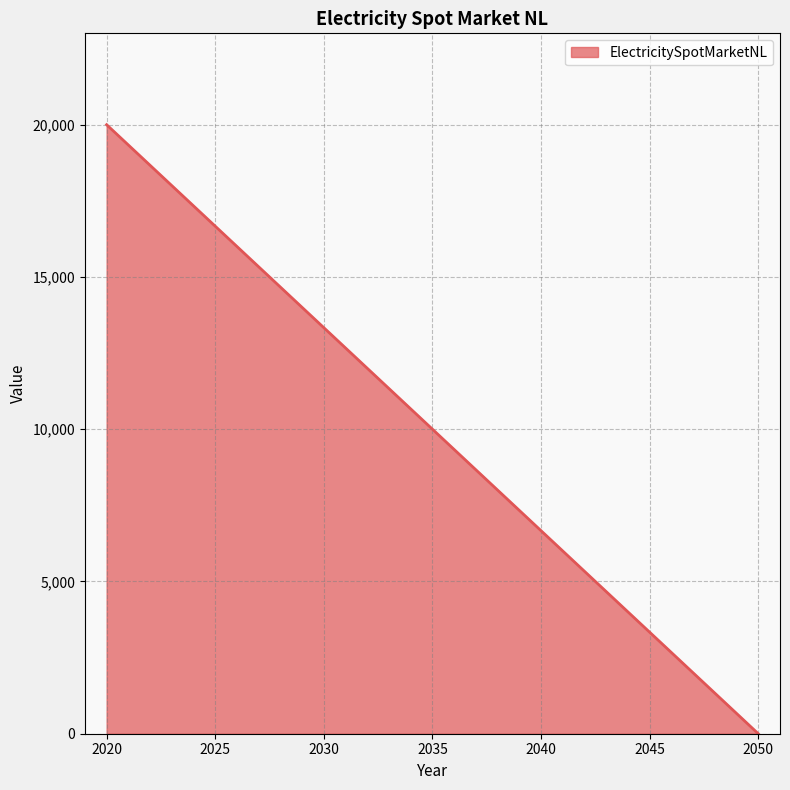

List the labels in order of value, smallest first.

2050, 2020